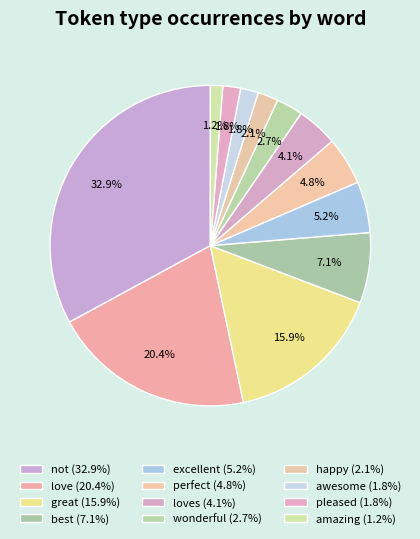

How many segments does this pie chart have?

12